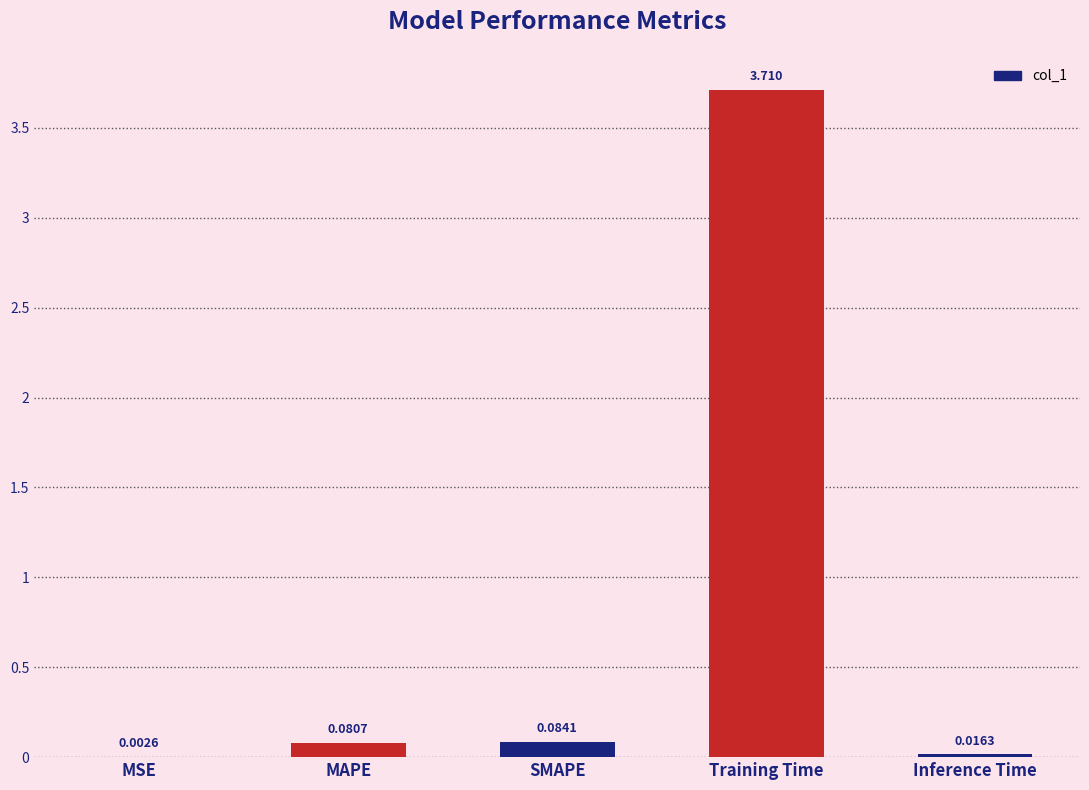

Between MAPE and SMAPE, which is larger?

SMAPE